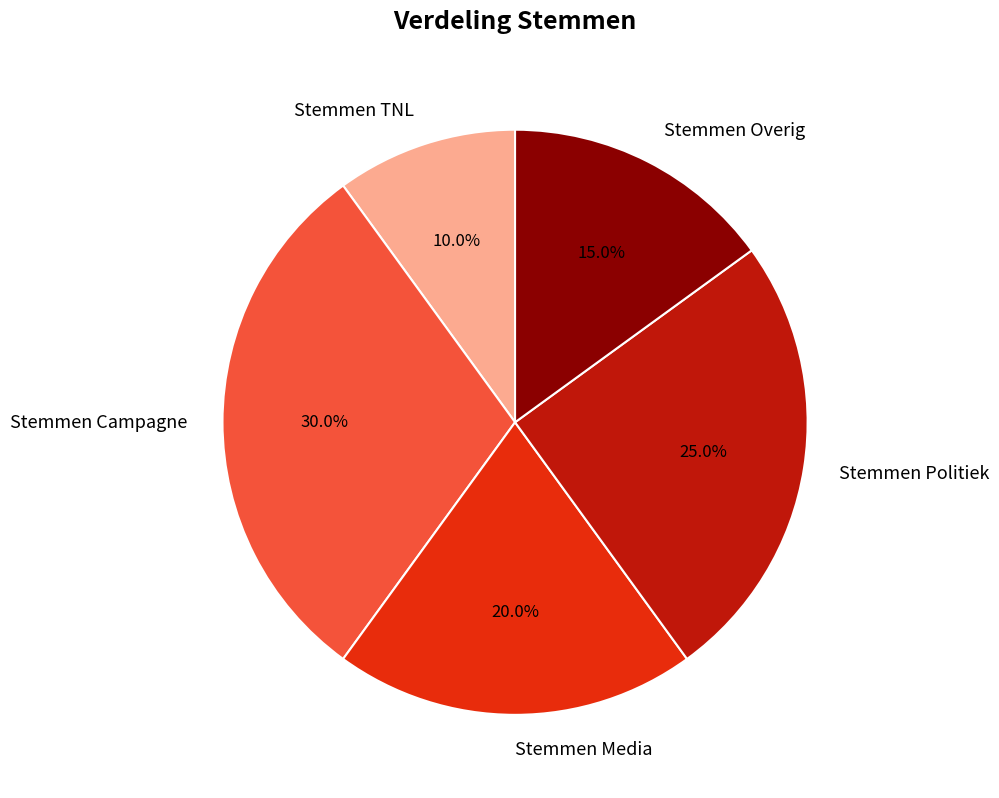

To the nearest percent, what is the difference between the largest and smallest slice percentages?

20%